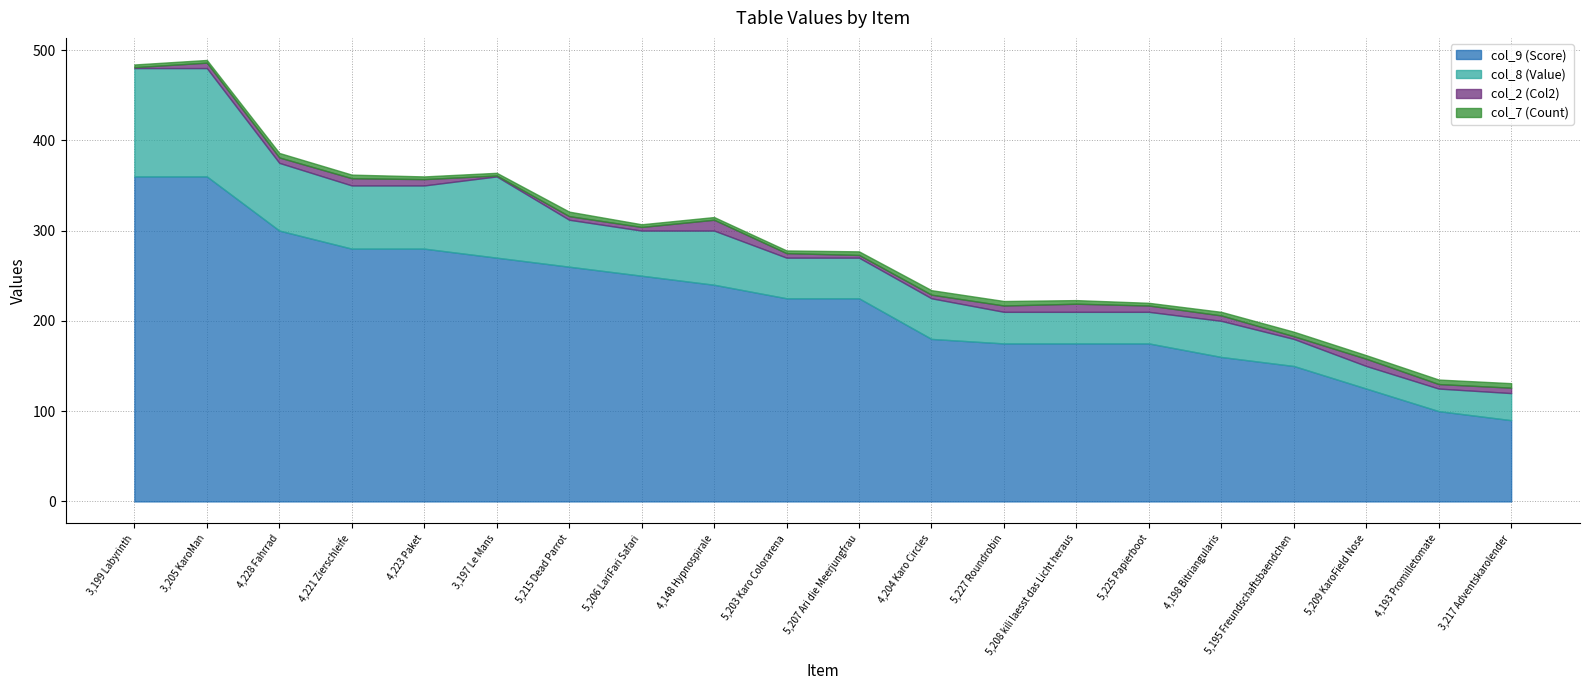

List the series in order of their peak value, lowest first.

col_7 (Count), col_2 (Col2), col_8 (Value), col_9 (Score)